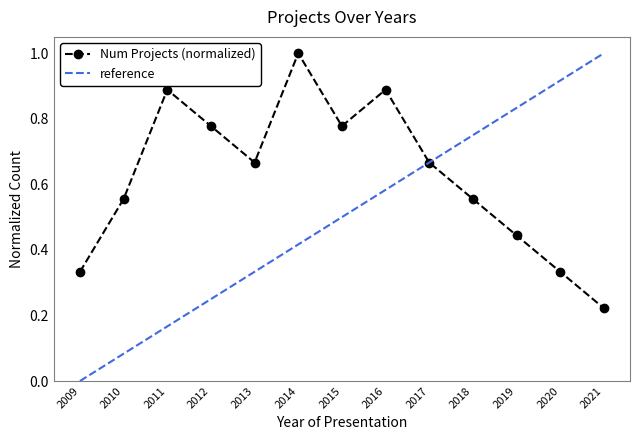

Count the number of data series in this chart.

1